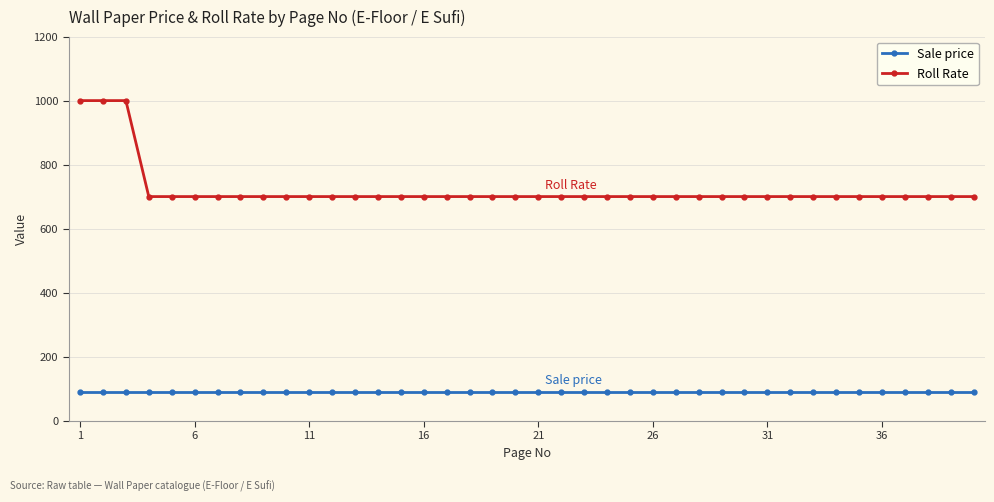

What is the difference between the second highest and second lowest values in the Roll Rate series?

300